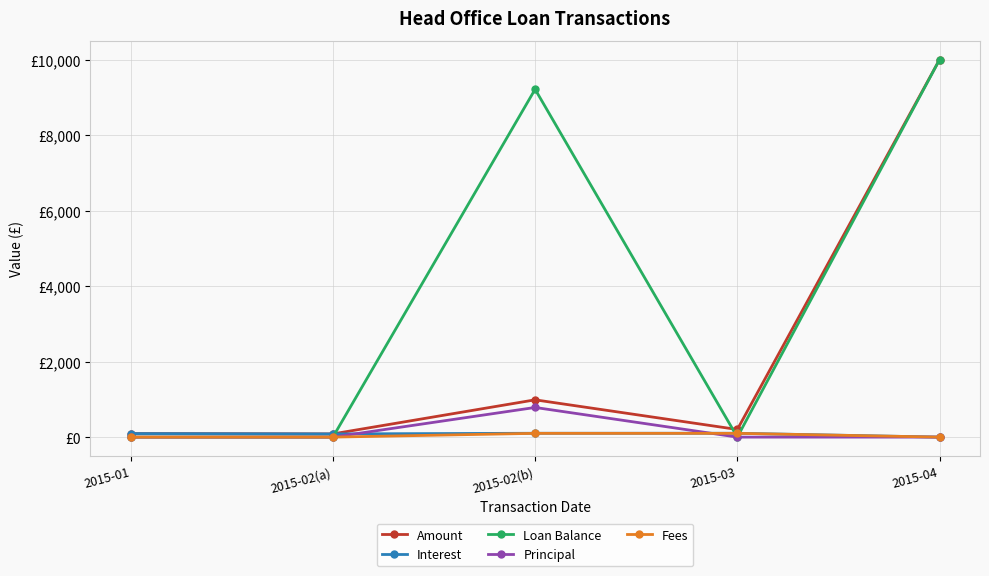

The value of Interest at 2015-01 is 93.9. True or false?

True